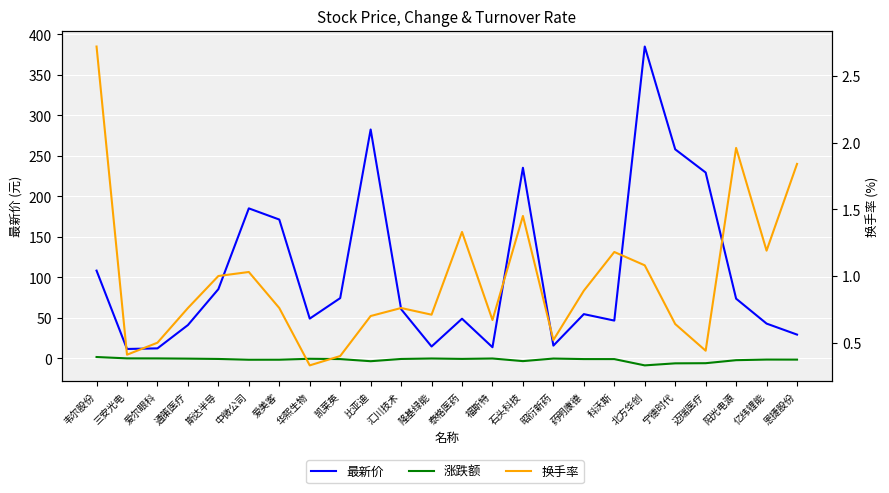

Reading left to right, list all the values displayed in this chart.

最新价: 108.3	11.6	12.3	41.1	85.4	185.1	171.3	49.0	74.3	282.5	60.7	14.6	48.9	13.7	235.2	15.7	54.6	46.6	384.9	258.0	229.4	73.7	42.9	29.3
涨跌额: 1.6	-0.0	-0.1	-0.4	-0.8	-1.7	-1.7	-0.6	-0.9	-3.5	-0.8	-0.2	-0.7	-0.2	-3.4	-0.3	-0.9	-0.9	-8.7	-6.2	-6.0	-2.3	-1.5	-1.6
换手率: 2.7	0.4	0.5	0.8	1.0	1.0	0.8	0.3	0.4	0.7	0.8	0.7	1.3	0.7	1.4	0.5	0.9	1.2	1.1	0.6	0.4	2.0	1.2	1.8